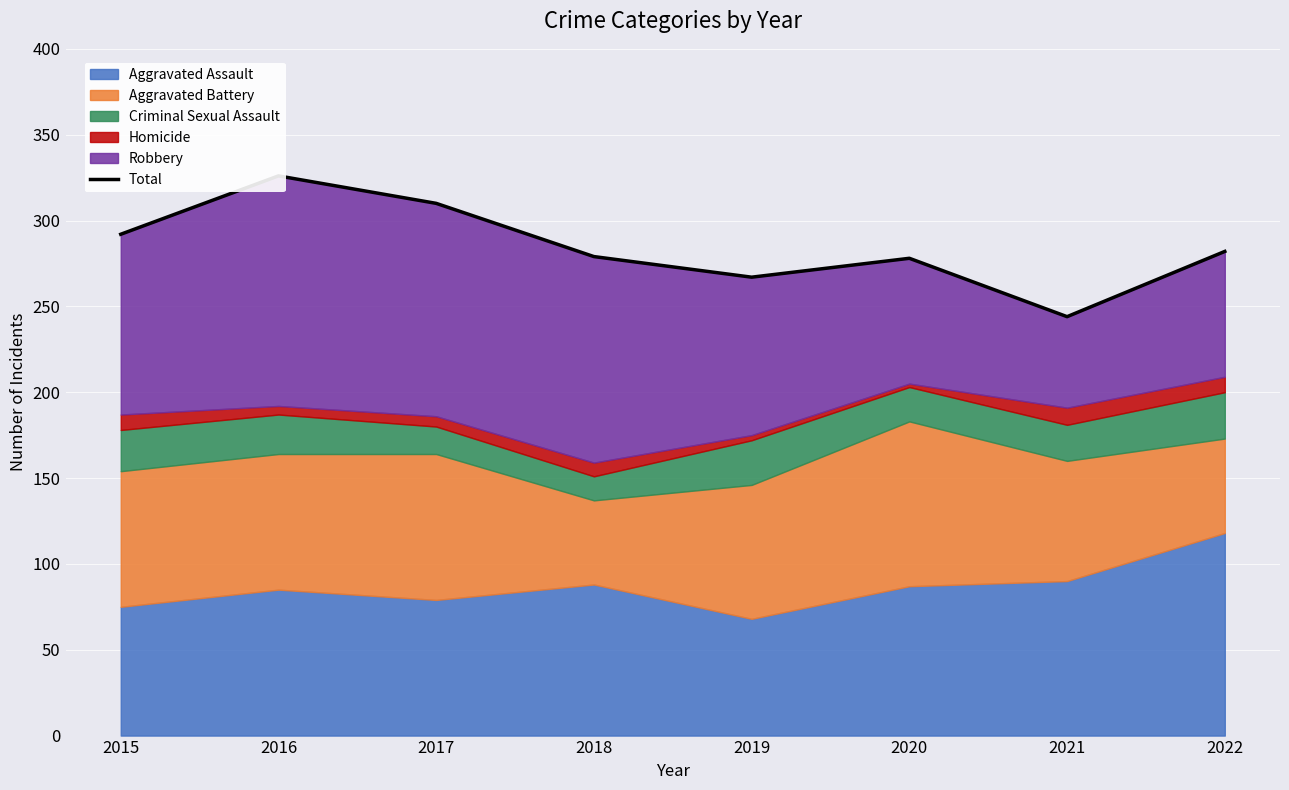

What is the sum of all values?

2278